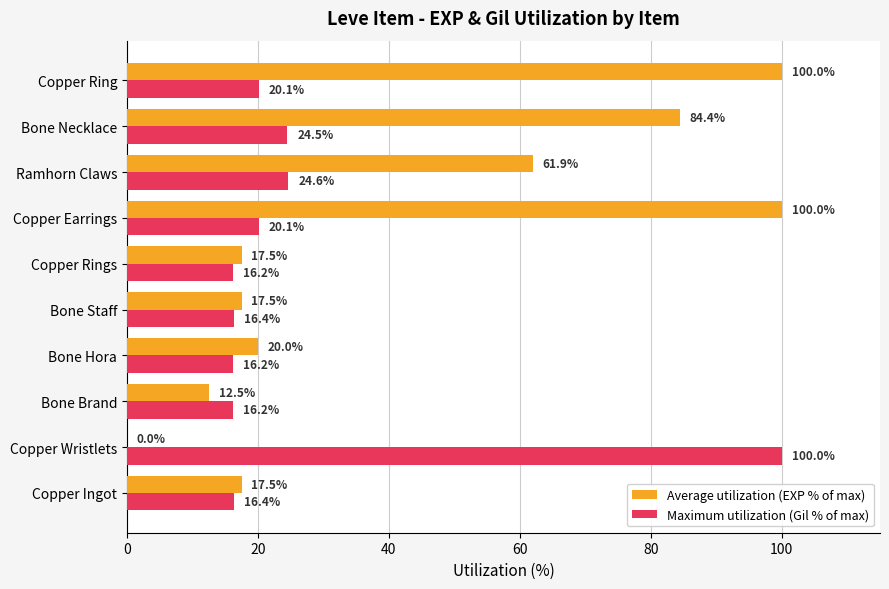

Is it true that Maximum utilization (Gil % of max) equals 10.1 at Bone Brand?

False